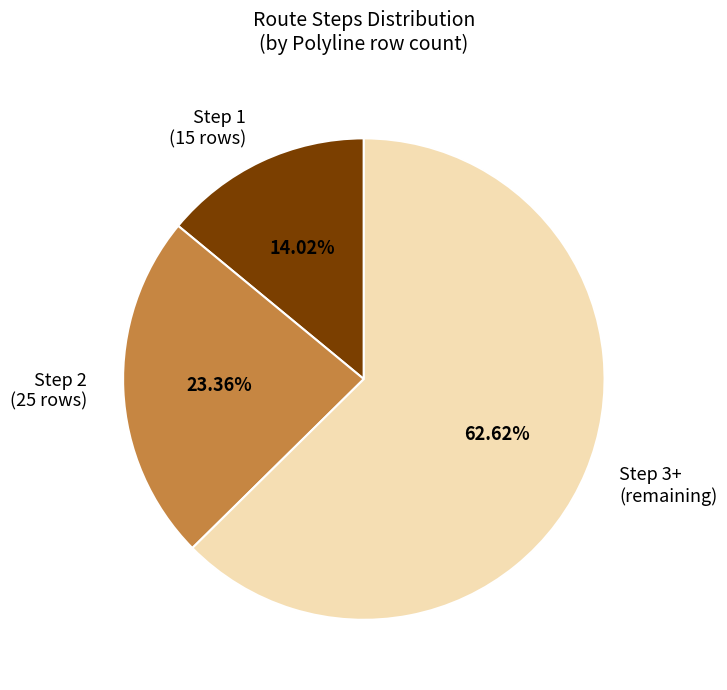

What is the largest slice in the pie chart?

Step 3+ (remaining)